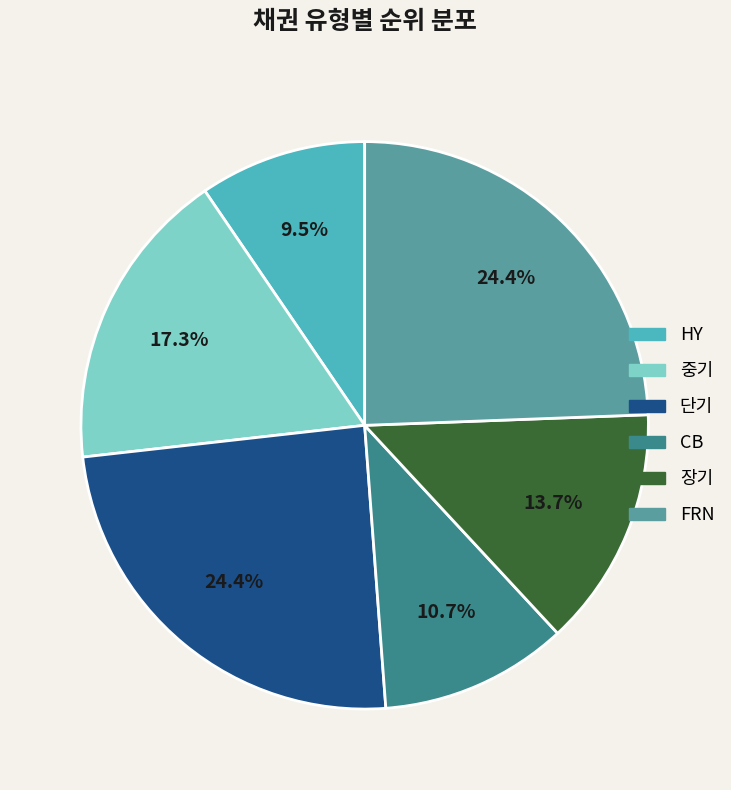

To the nearest percent, what is the average slice percentage?

17%